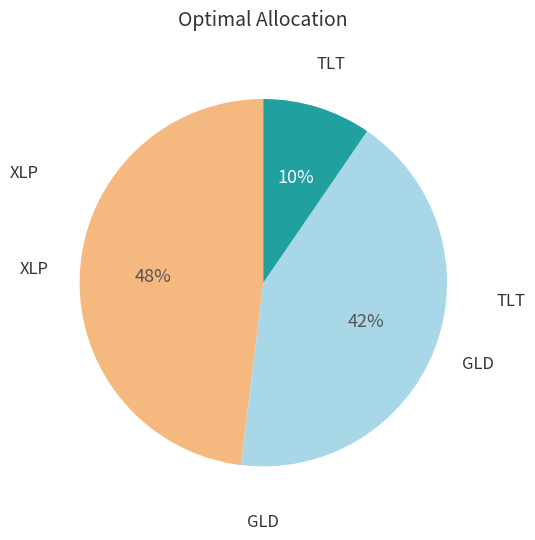

Is there any slice that represents more than half of the pie?

No